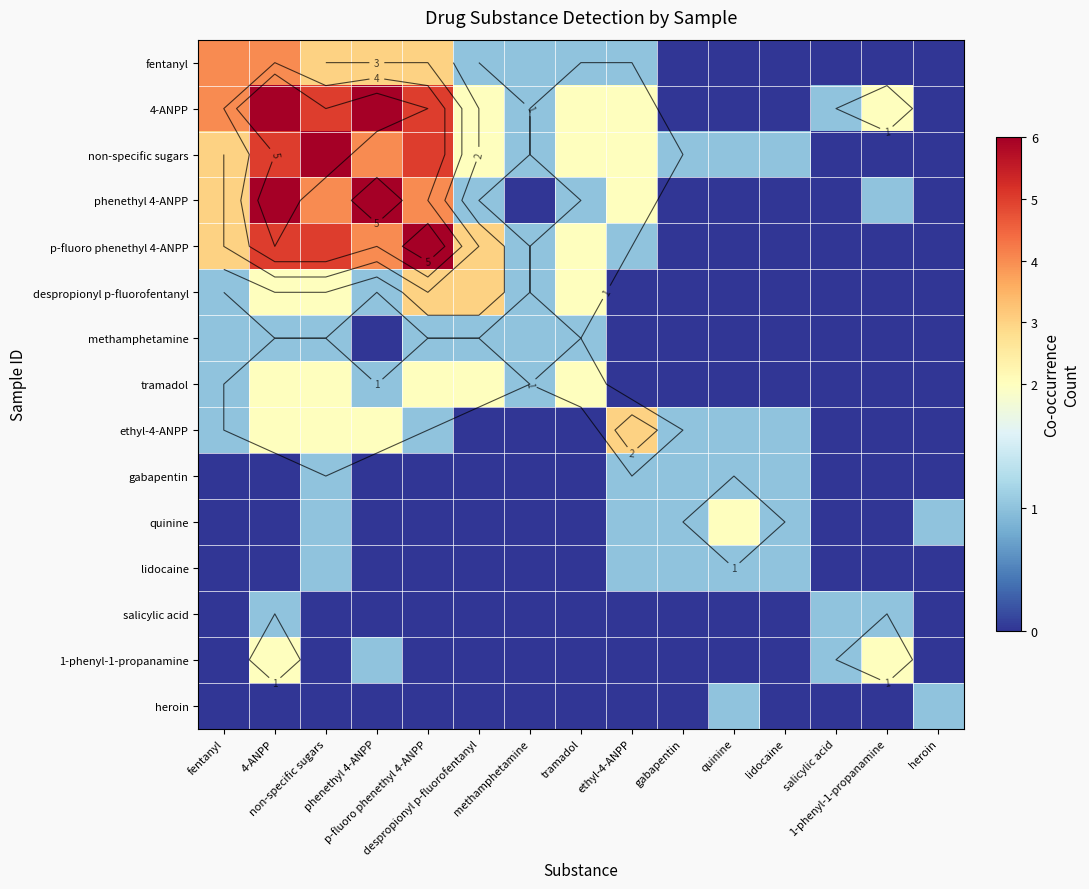

What is the difference between the highest and lowest values at fentanyl?

4